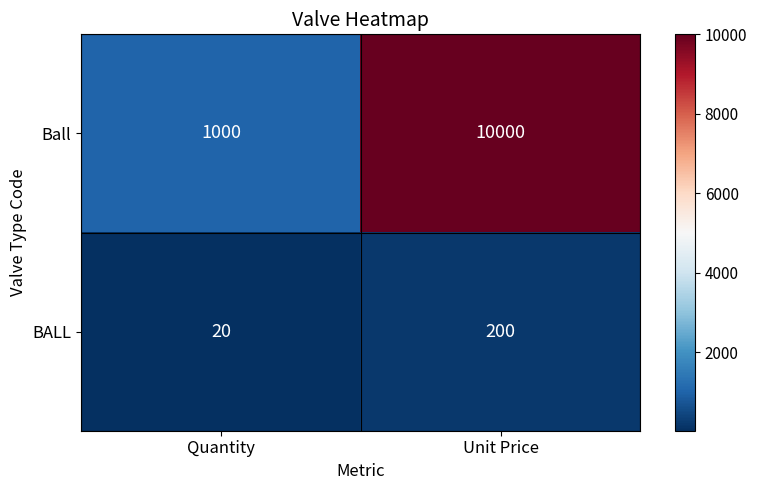

Where is Ball nearest to the value 5500?

Quantity